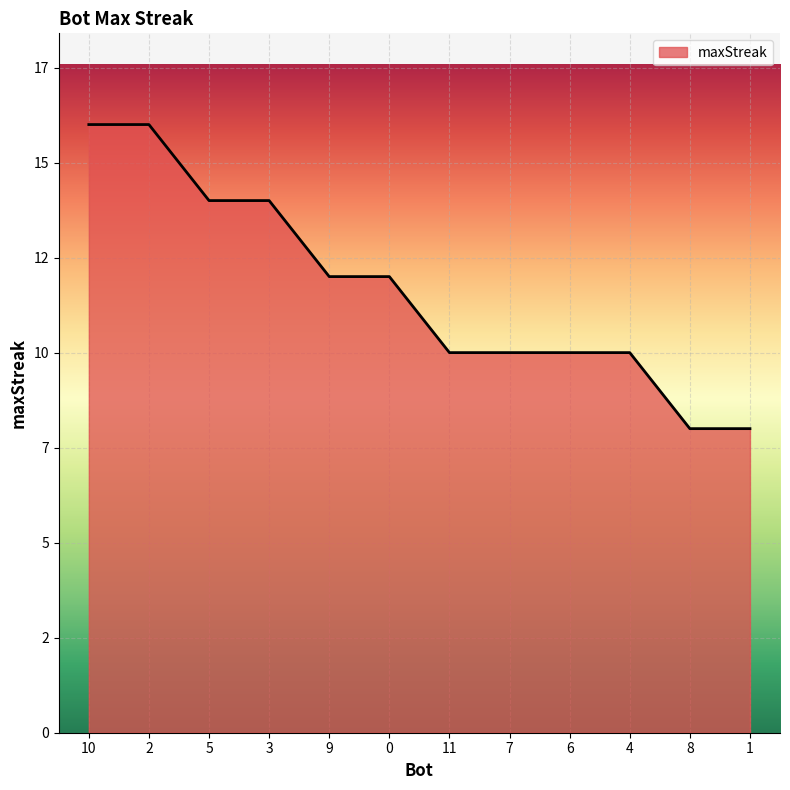

Where does the data first go above 12?

10